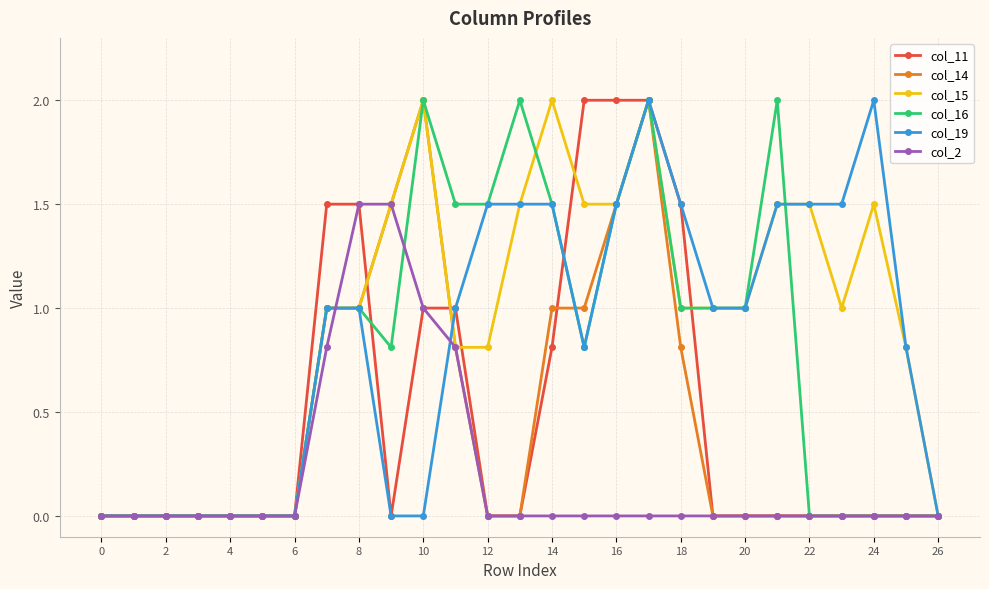

Reading left to right, transcribe all the data shown in this chart.

col_11: 0.0	0.0	0.0	0.0	0.0	0.0	0.0	1.5	1.5	0.0	1.0	1.0	0.0	0.0	0.8	2.0	2.0	2.0	1.5	0.0	0.0	0.0	0.0	0.0	0.0	0.0	0.0
col_14: 0.0	0.0	0.0	0.0	0.0	0.0	0.0	1.0	1.0	1.5	2.0	0.8	0.0	0.0	1.0	1.0	1.5	2.0	0.8	0.0	0.0	0.0	0.0	0.0	0.0	0.0	0.0
col_15: 0.0	0.0	0.0	0.0	0.0	0.0	0.0	1.0	1.0	1.5	2.0	0.8	0.8	1.5	2.0	1.5	1.5	2.0	1.0	1.0	1.0	1.5	1.5	1.0	1.5	0.8	0.0
col_16: 0.0	0.0	0.0	0.0	0.0	0.0	0.0	1.0	1.0	0.8	2.0	1.5	1.5	2.0	1.5	0.8	1.5	2.0	1.0	1.0	1.0	2.0	0.0	0.0	0.0	0.0	0.0
col_19: 0.0	0.0	0.0	0.0	0.0	0.0	0.0	1.0	1.0	0.0	0.0	1.0	1.5	1.5	1.5	0.8	1.5	2.0	1.5	1.0	1.0	1.5	1.5	1.5	2.0	0.8	0.0
col_2: 0.0	0.0	0.0	0.0	0.0	0.0	0.0	0.8	1.5	1.5	1.0	0.8	0.0	0.0	0.0	0.0	0.0	0.0	0.0	0.0	0.0	0.0	0.0	0.0	0.0	0.0	0.0